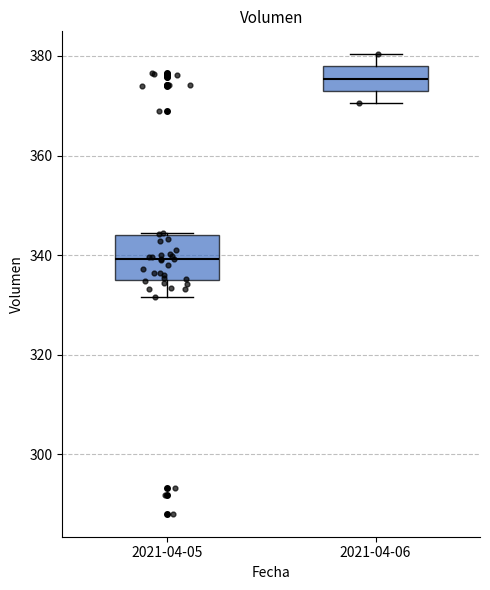

Which box is the tallest, from its lower edge to its upper edge?

2021-04-05